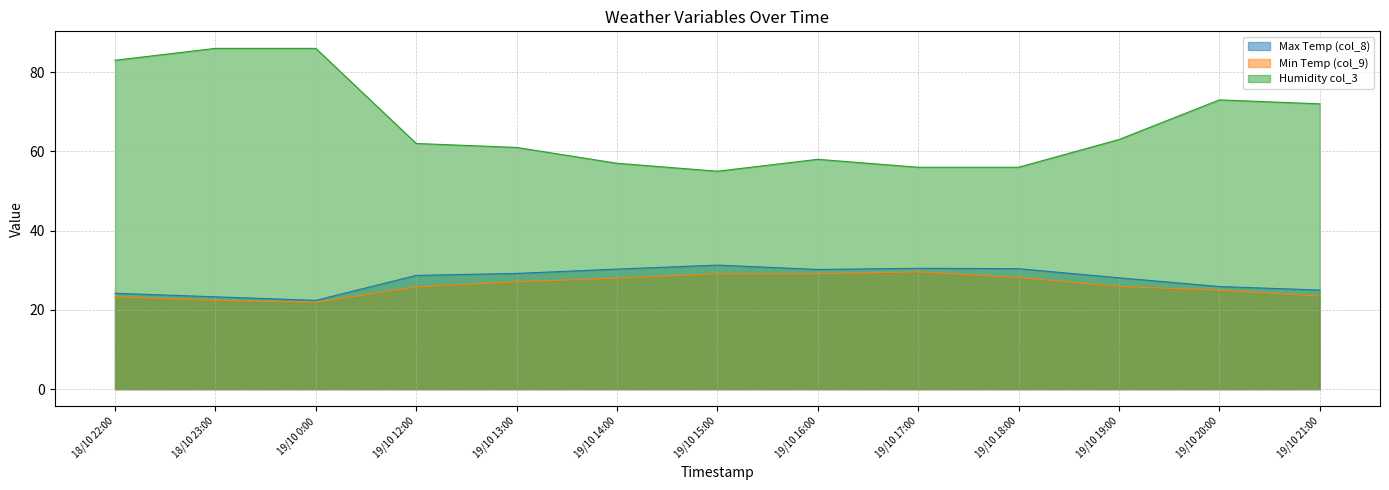

Which series changed the most between 19/10 12:00 and 19/10 14:00?

Humidity col_3